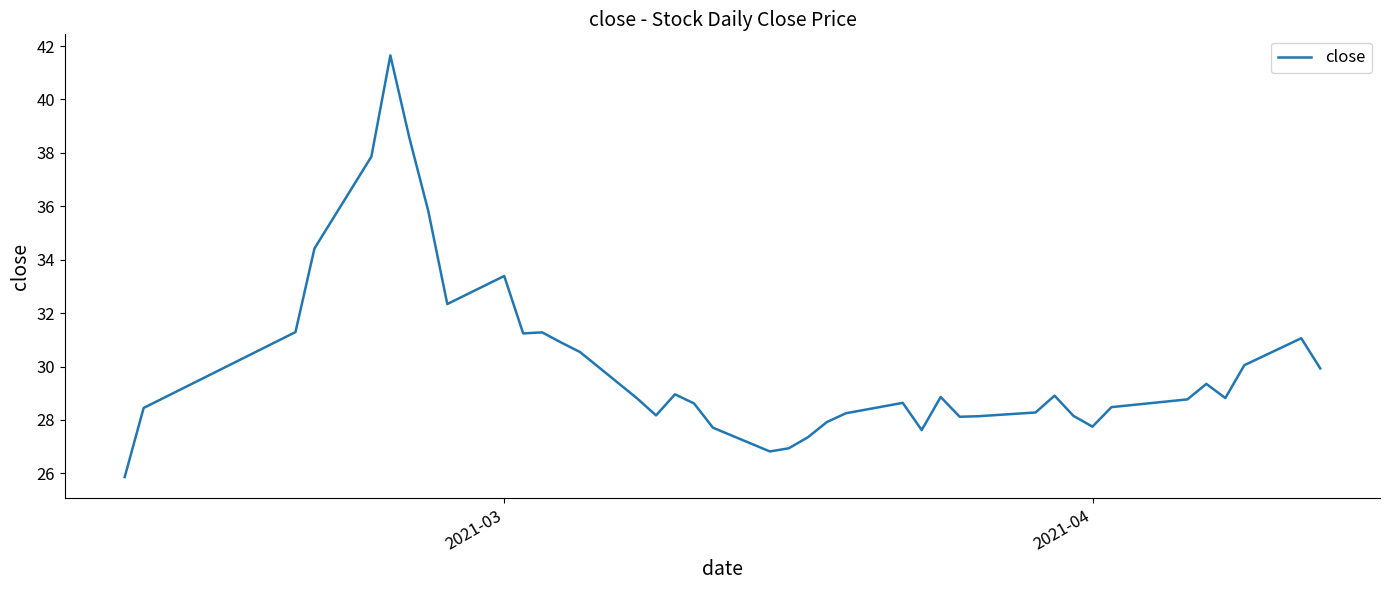

How many lines are shown in the chart?

1